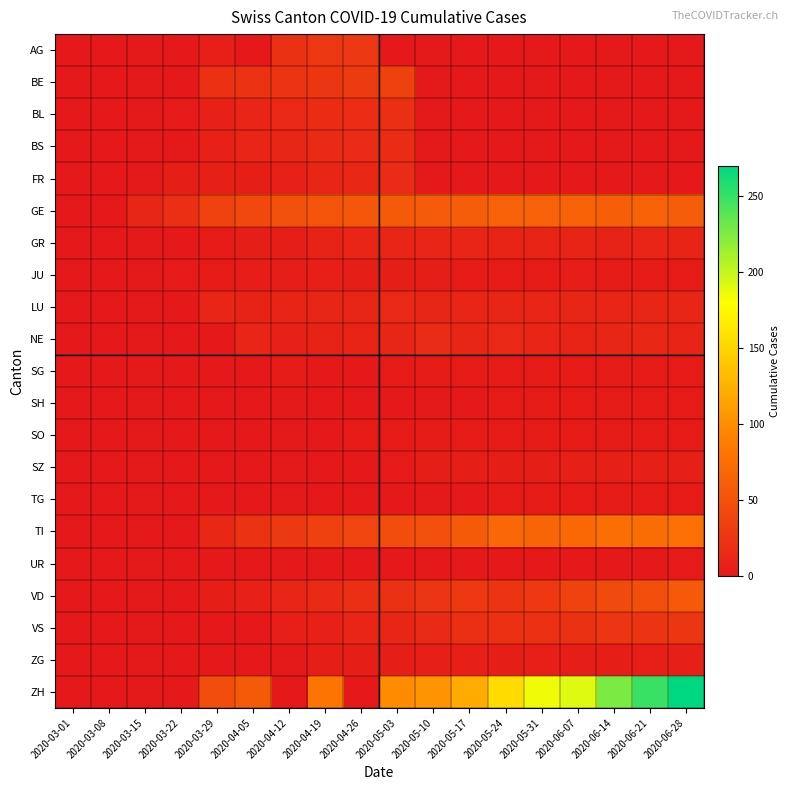

Which series has the widest spread of values?

ZH